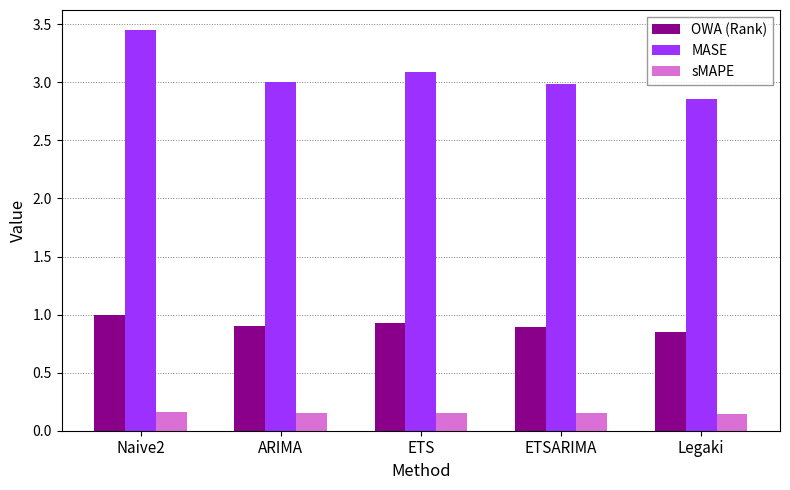

Rank the series by their maximum value, from highest to lowest.

MASE, OWA (Rank), sMAPE